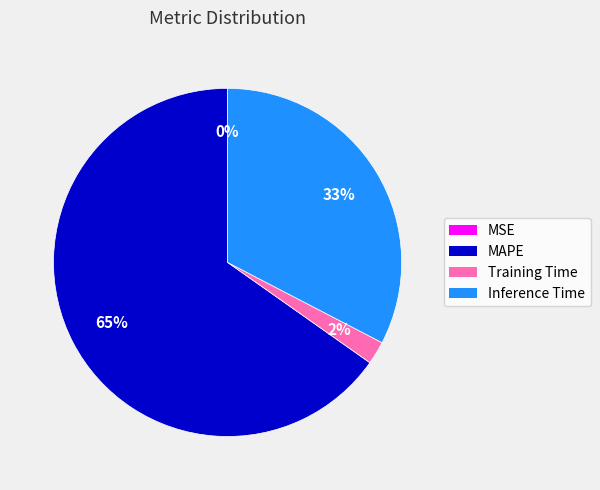

Does MAPE represent more than half of the total?

Yes